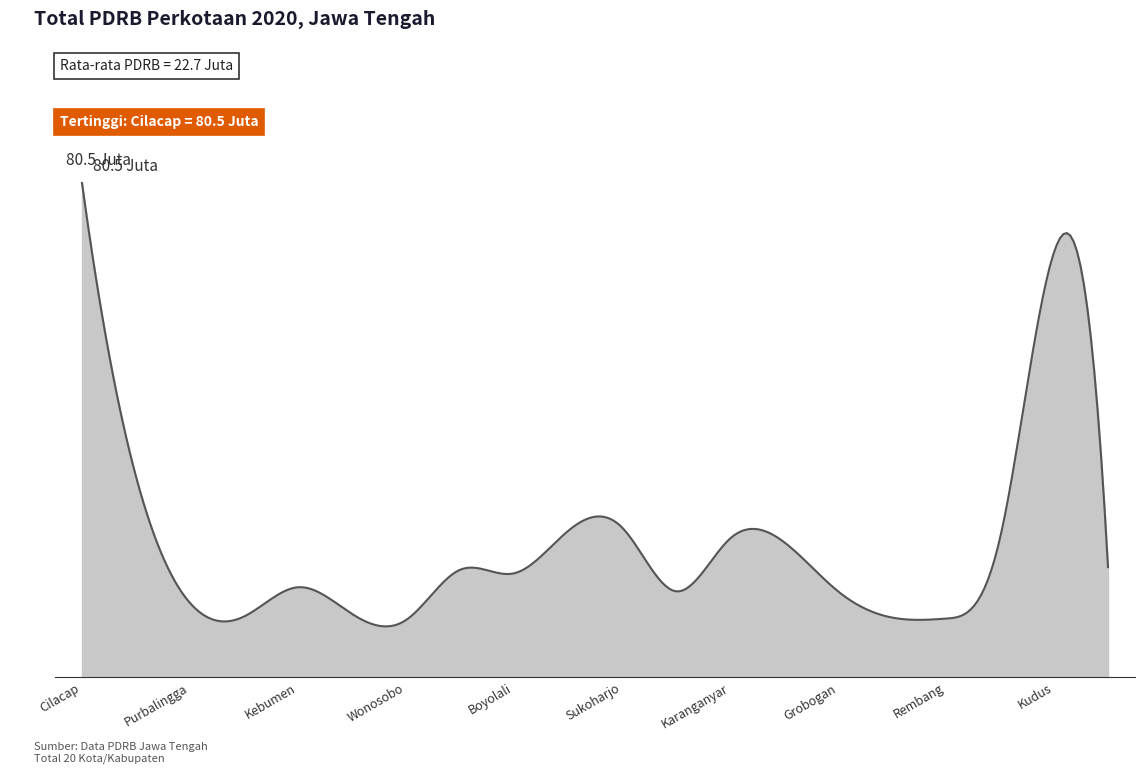

Reading right to left, list all the values displayed in this chart.

Jepara=17908321.5	Kudus=69197095.6	Pati=22627373.4	Rembang=9522738.9	Blora=9693347.7	Grobogan=13968032.5	Sragen=21985144.2	Karanganyar=22545849.3	Wonogiri=13964793.8	Sukoharjo=24373789.0	Klaten=23790183.9	Boyolali=16894547.4	Magelang=17471060.0	Wonosobo=9289070.7	Purworejo=10287020.0	Kebumen=14629105.4	Banjarnegara=9862021.2	Purbalingga=12067847.0	Banyumas=32651135.2	Cilacap=80469211.5